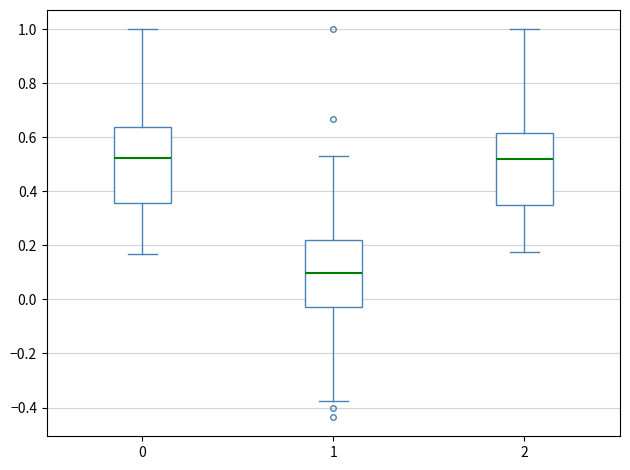

Where does the upper whisker of the box at x = 2 end on the y-axis? The values are not printed on the chart, so give them approximately, as read against the axis.

1.00